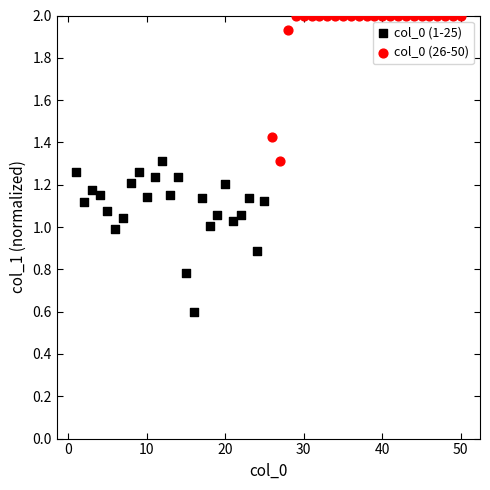

Which series reaches the minimum Y coordinate?

col_0 (1-25)